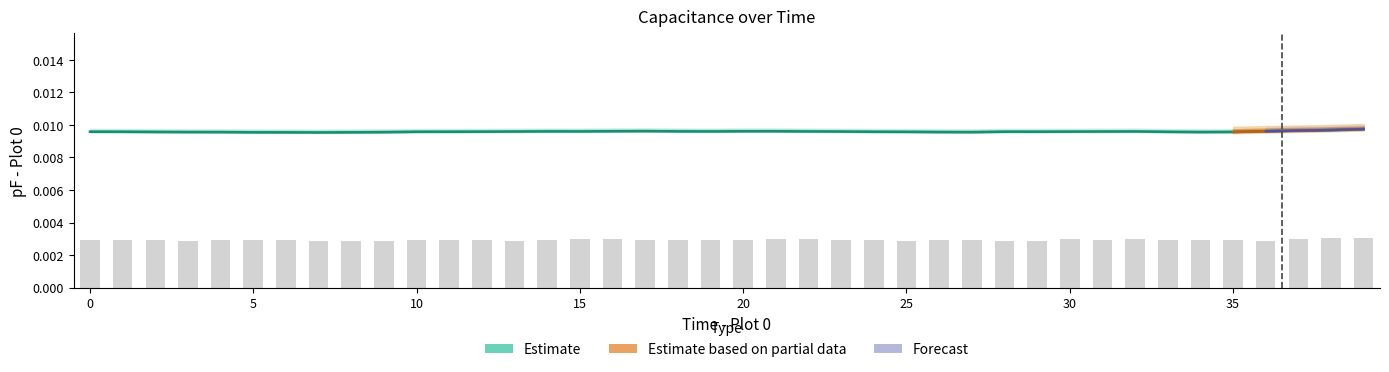

Does the chart contain any negative values?

No